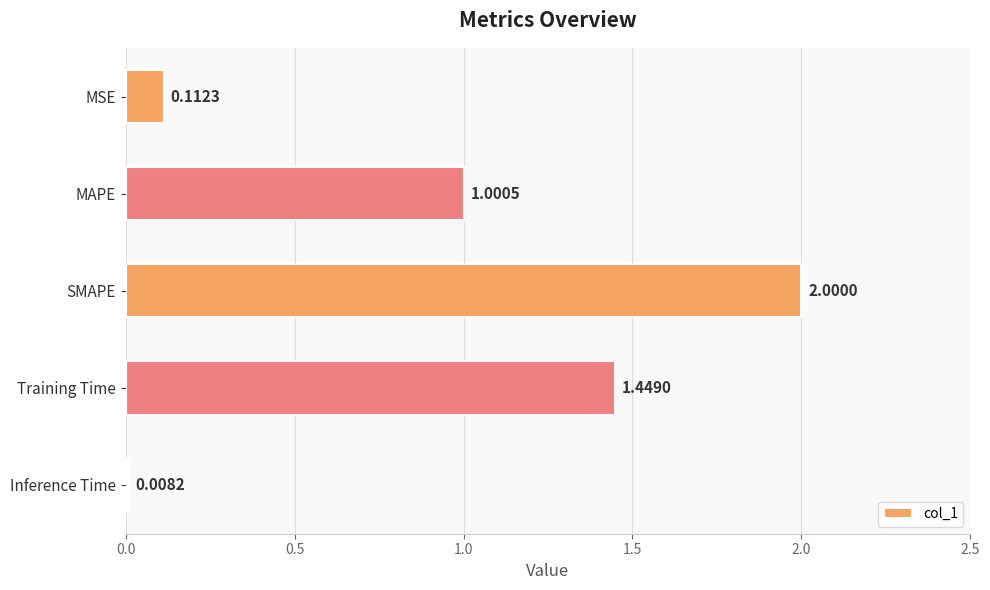

Are the bars grouped side by side (vs. stacked)?

No